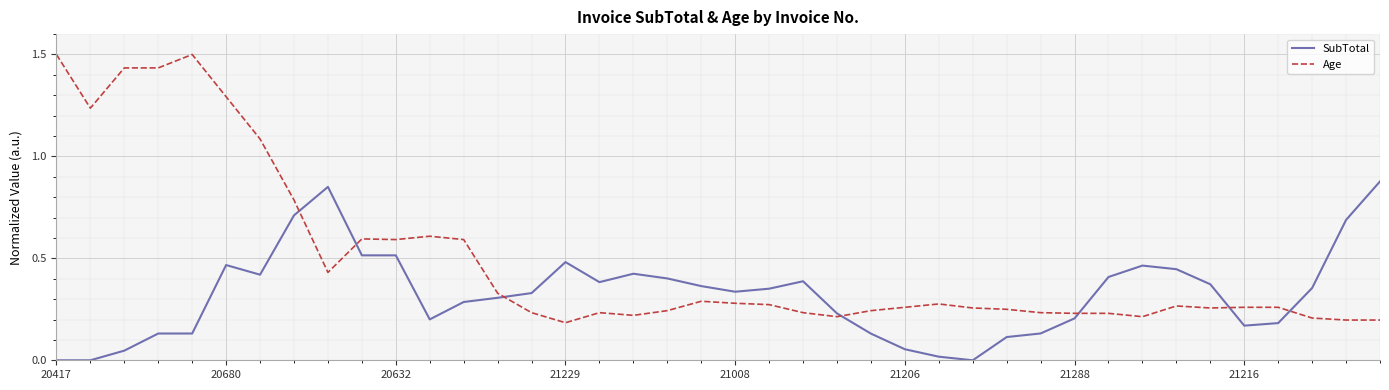

List the series in order of their overall mean, lowest first.

SubTotal, Age